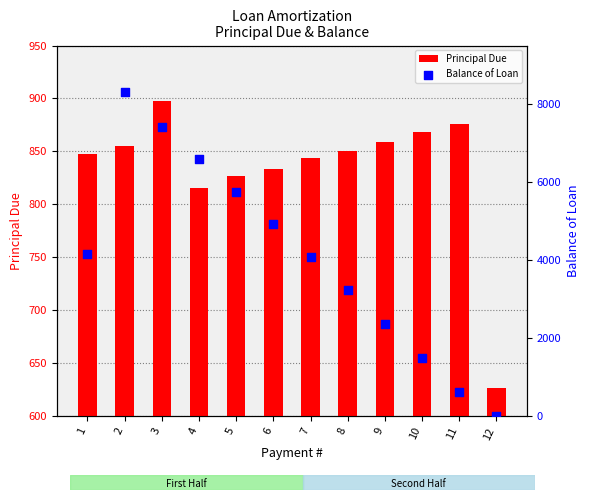

Is the value of Balance of Loan at 11 greater than the value of Principal Due at 10?

No